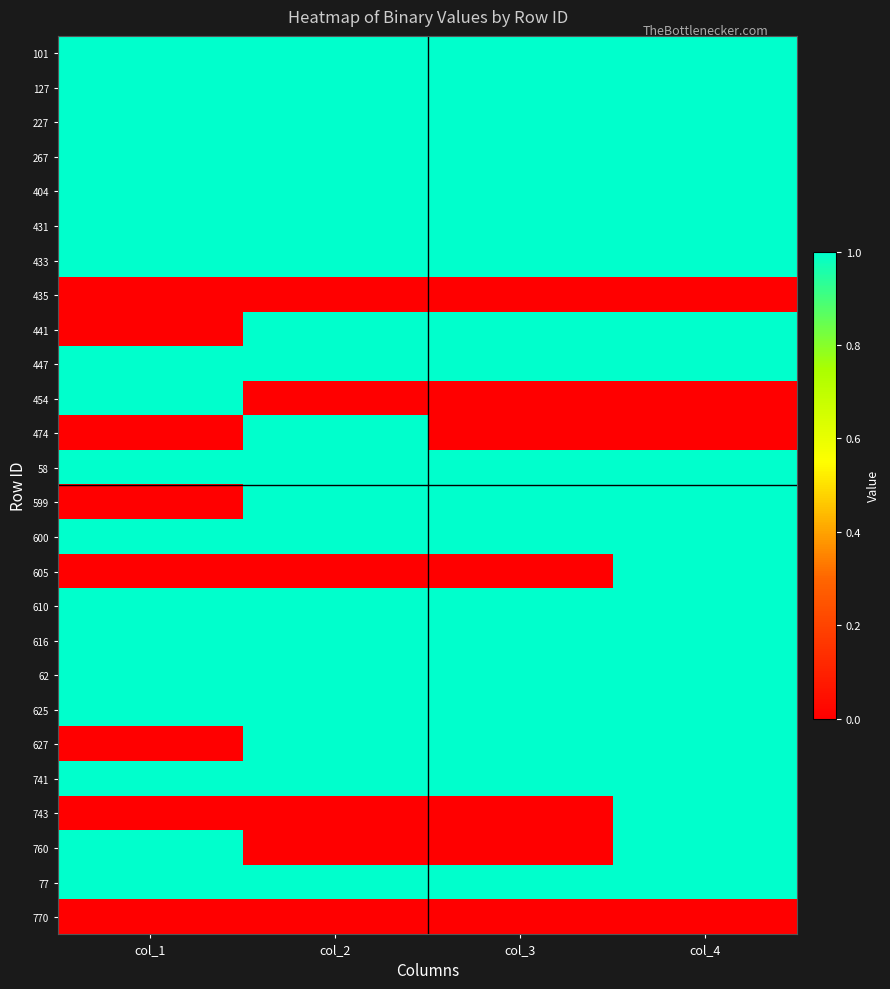

Rank the series at col_2 from highest to lowest value.

101, 127, 227, 267, 404, 431, 433, 441, 447, 474, 58, 599, 600, 610, 616, 62, 625, 627, 741, 77, 435, 454, 605, 743, 760, 770